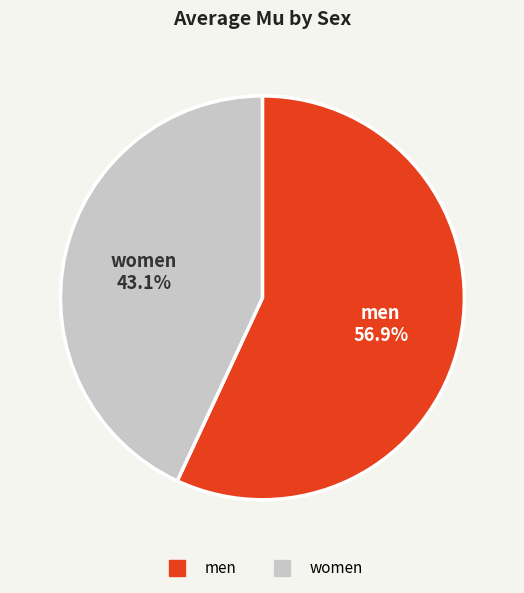

To the nearest percent, what is the average slice percentage?

50%